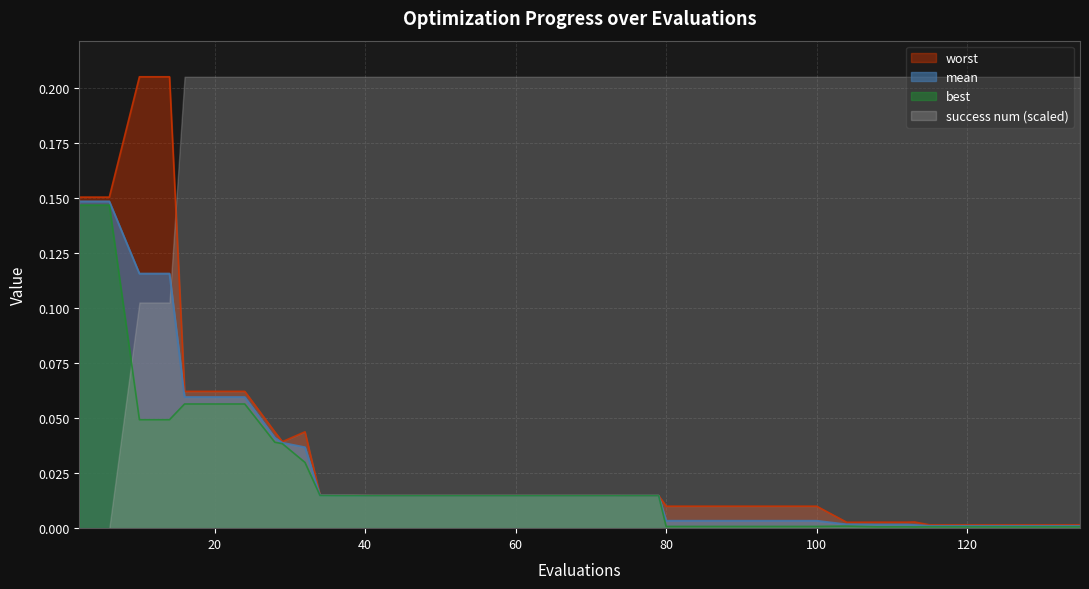

Which has a higher value, 104 or 29?

29